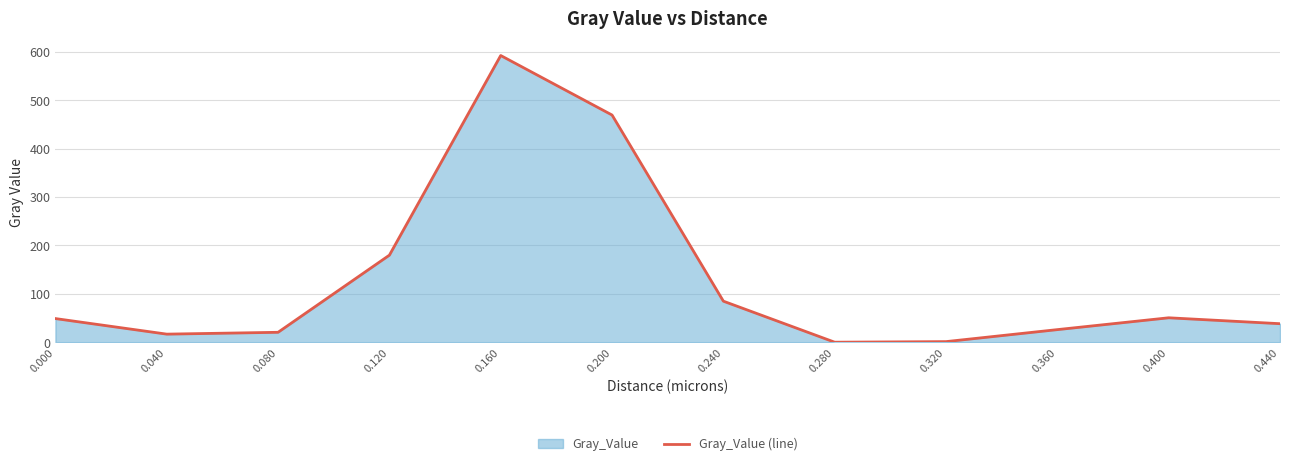

At which category does the data reach its first local peak?

0.160